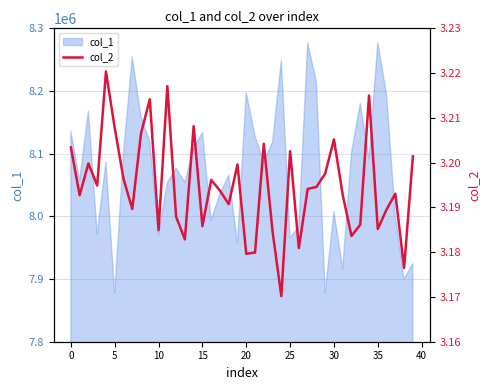

Which category has the lowest value across all series?

24